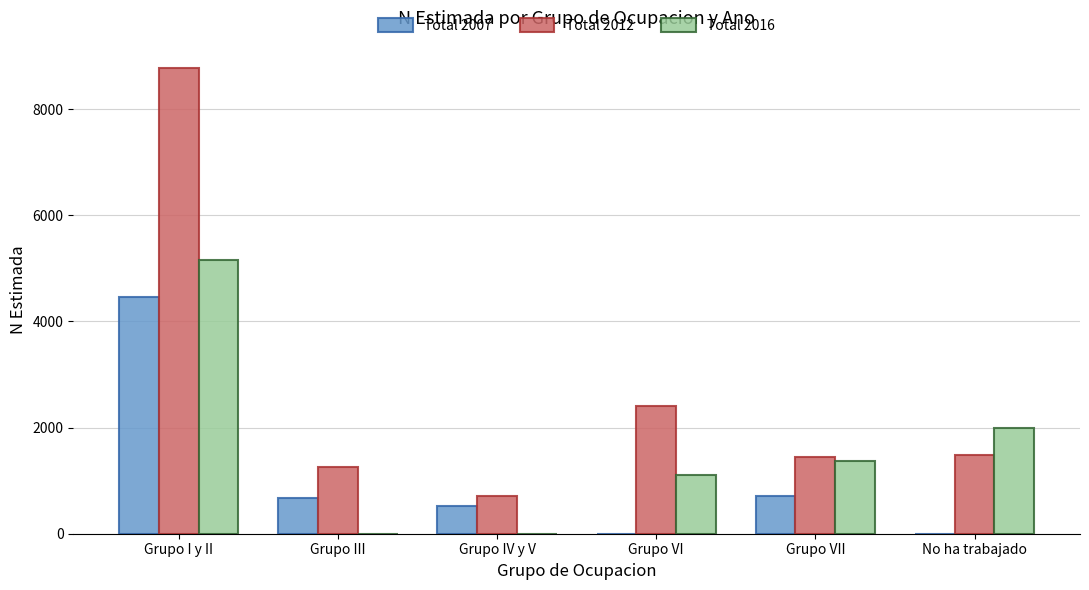

True or false: Total 2016 has a value of 303 at Grupo VII.

False